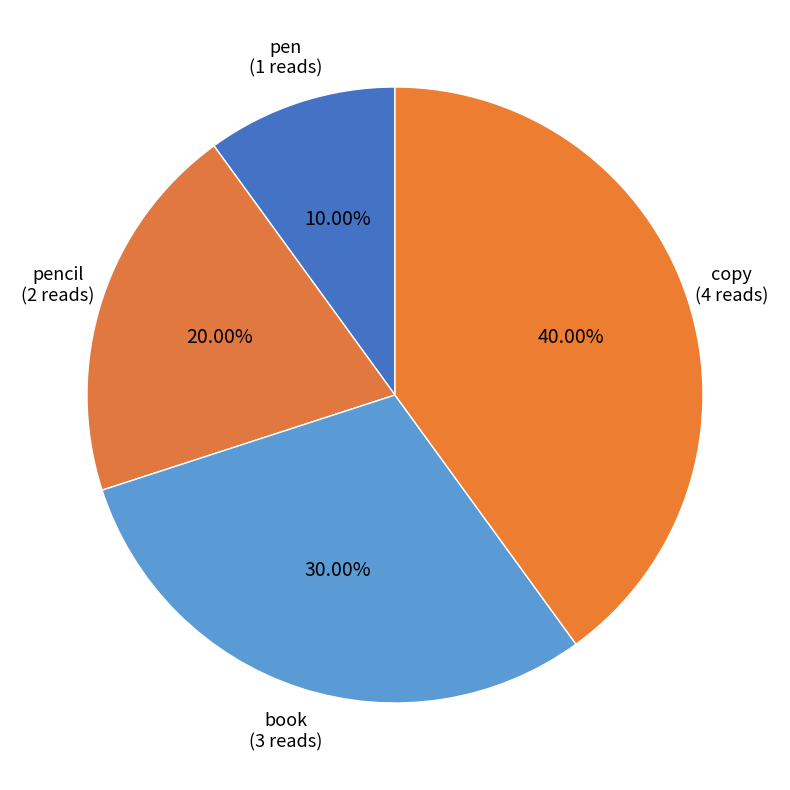

Does pencil represent more than half of the total?

No